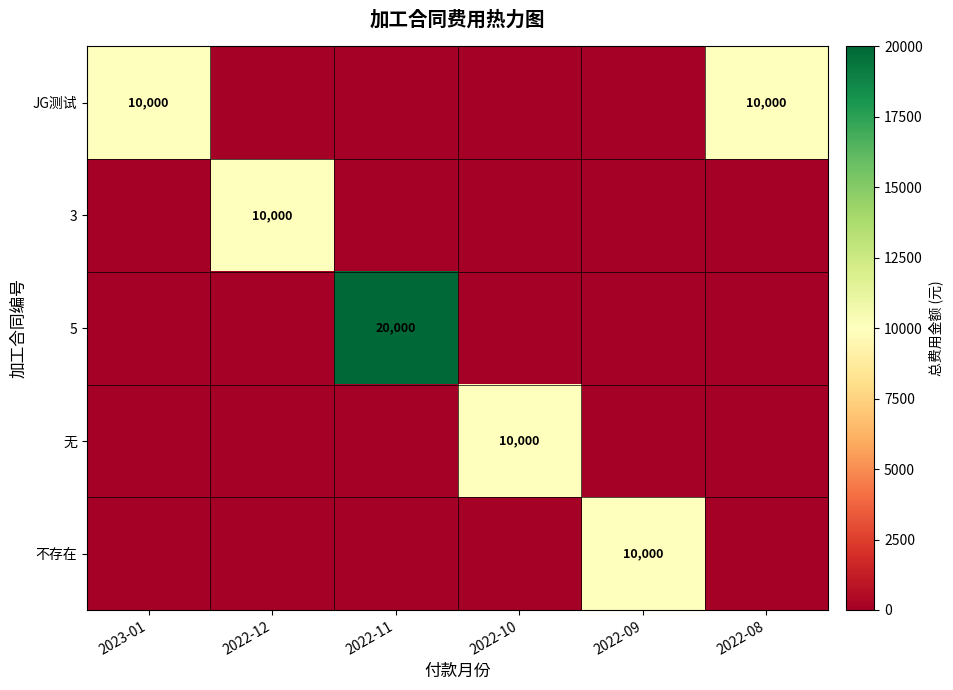

True or false: 不存在 has a value of 10000 at 2022-09.

True